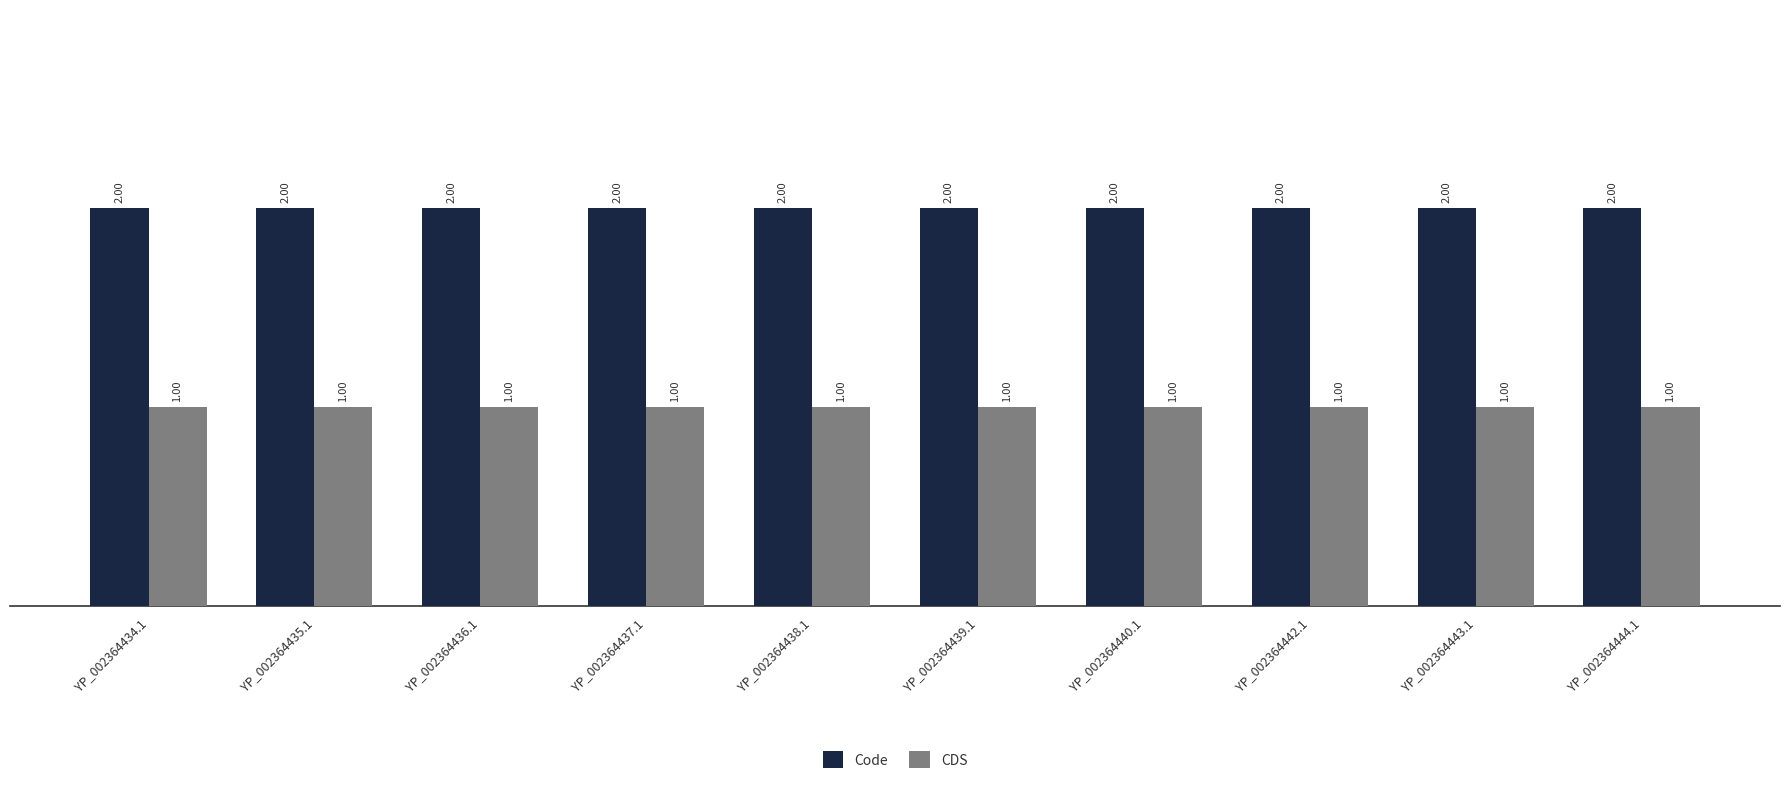

What is the label of the 8th bar from the right?

YP_002364436.1